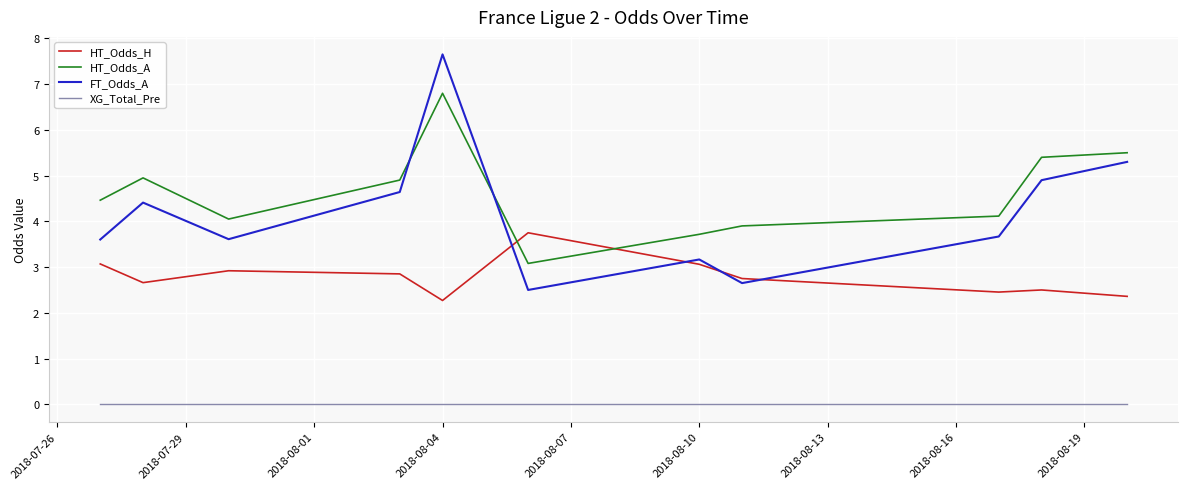

Which series has the widest spread of values?

FT_Odds_A